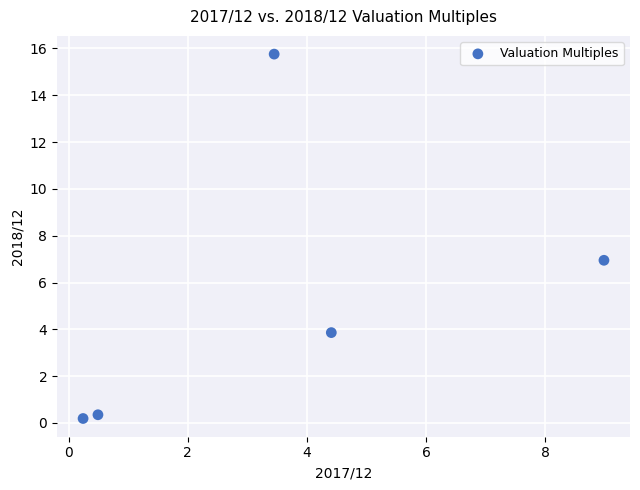

What is the average Y value?

5.4